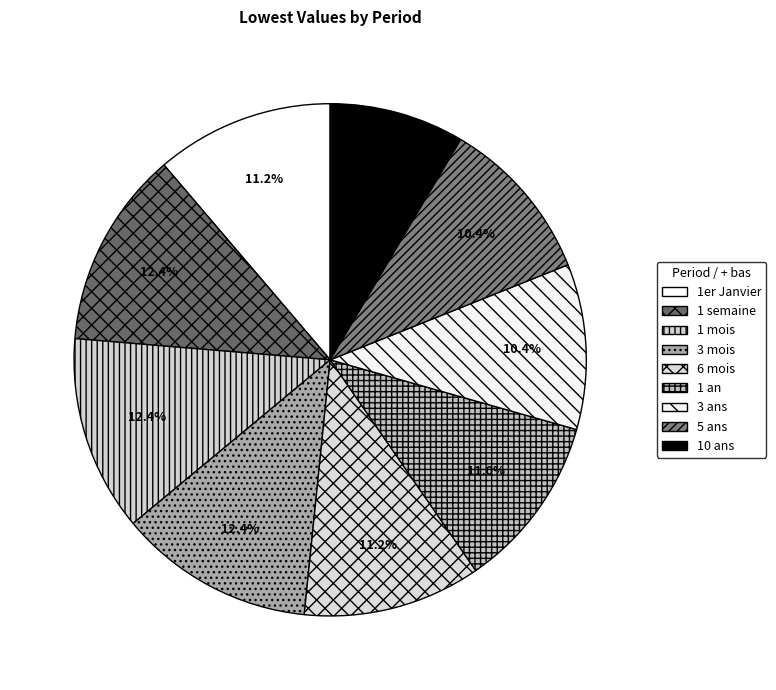

To the nearest percent, what percentage of the pie is 3 ans?

10%